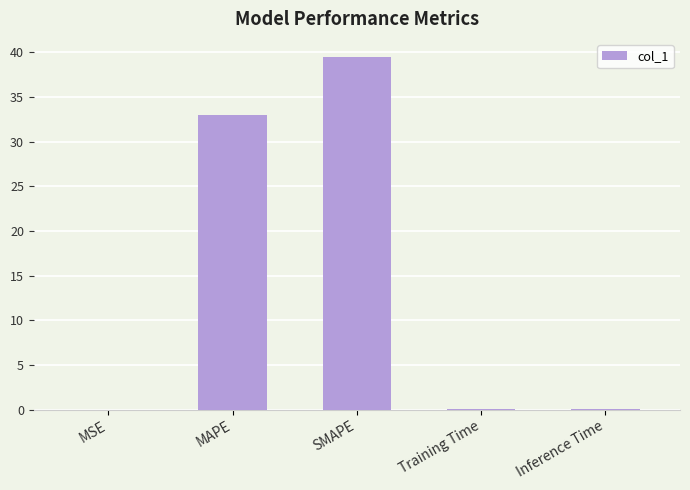

The value at Inference Time is 0.0. True or false?

True